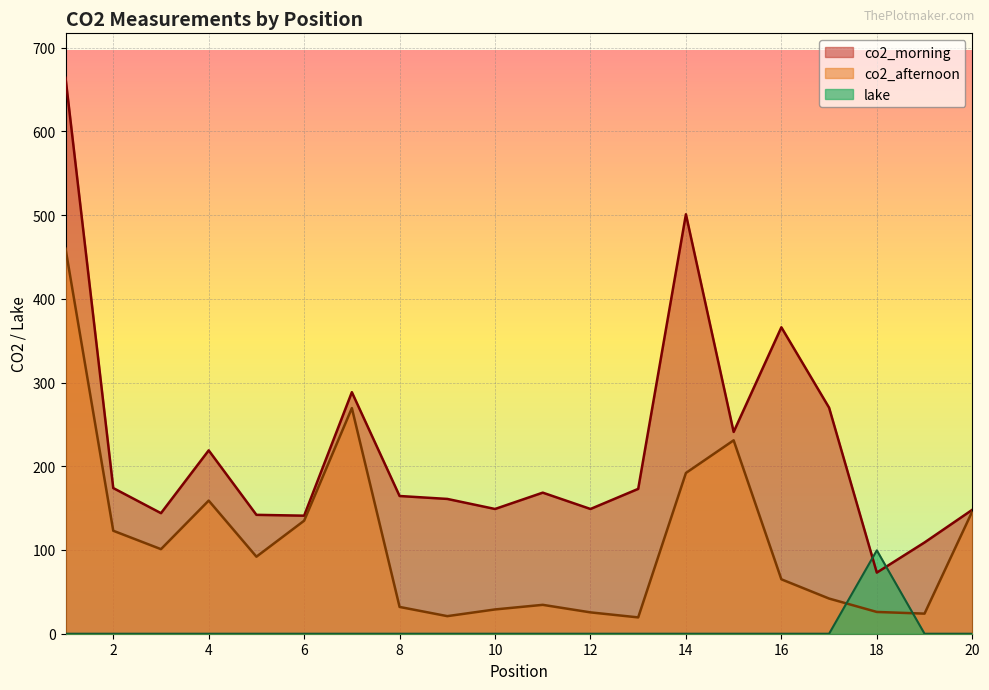

What value does the co2_morning series have at 2?

174.0